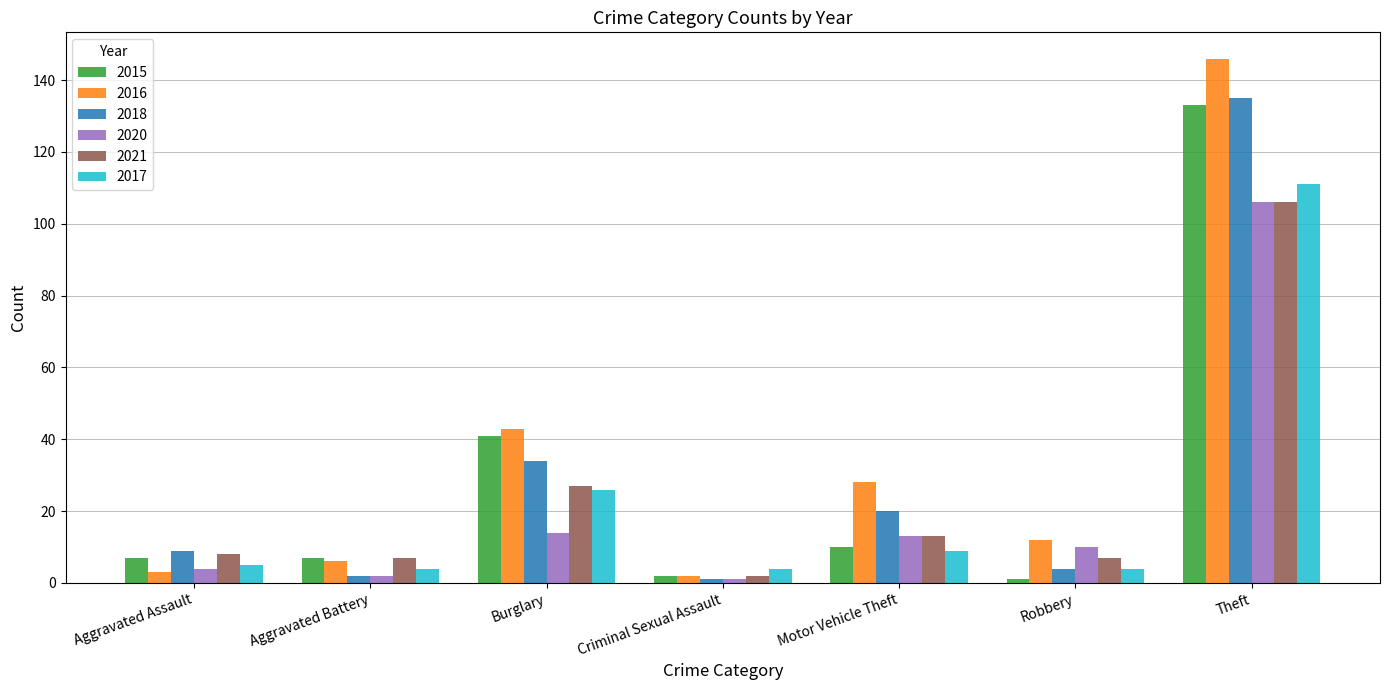

What is the total value across all series at Aggravated Battery?

28